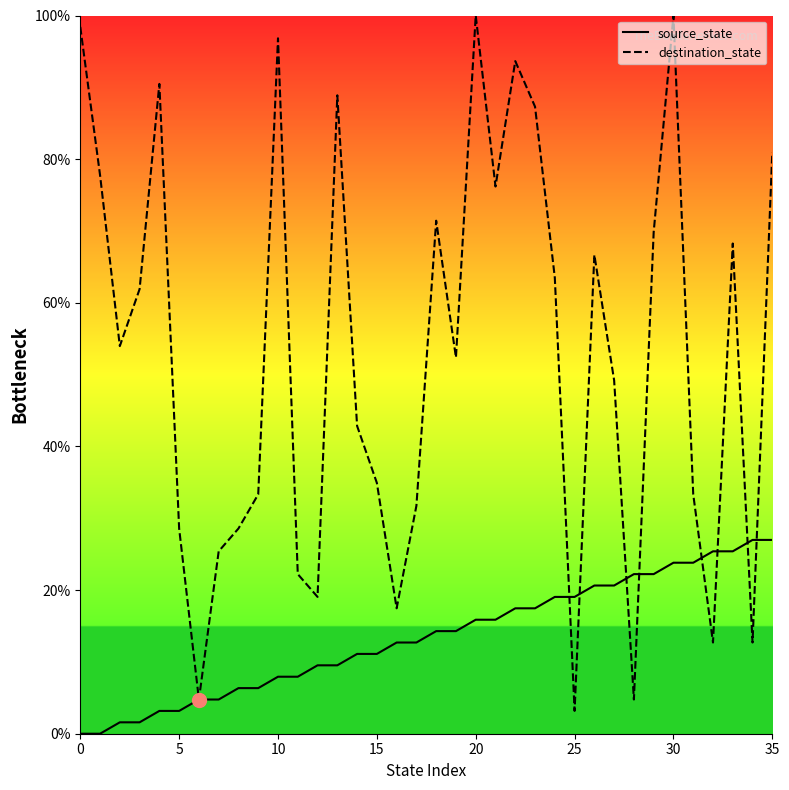

Where is destination_state nearest to the value 51?

19